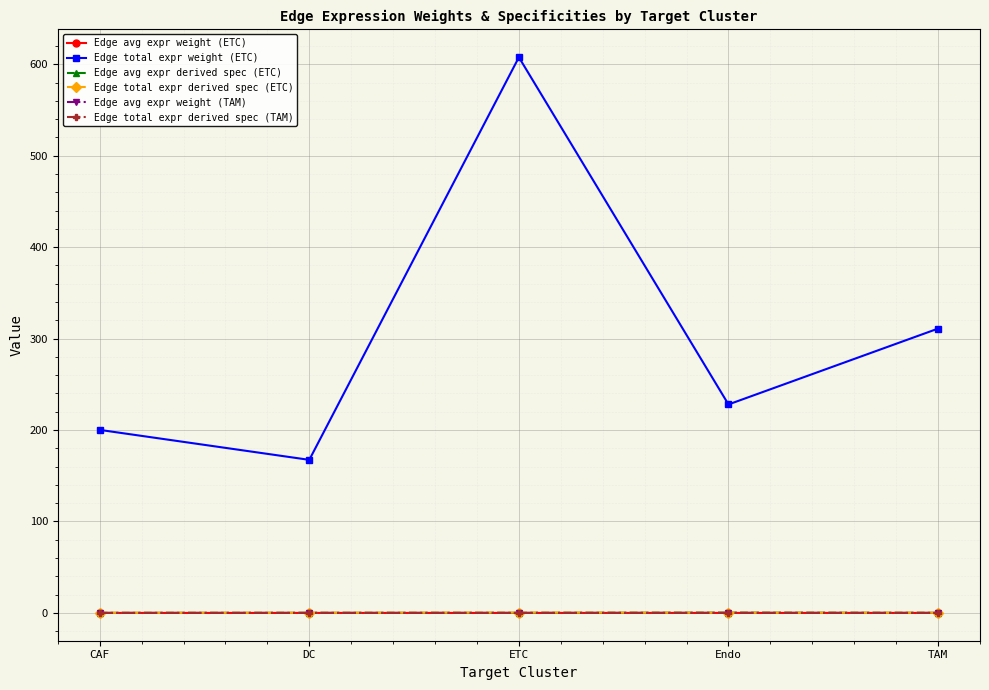

Which series has the largest total across all categories?

Edge total expr weight (ETC)